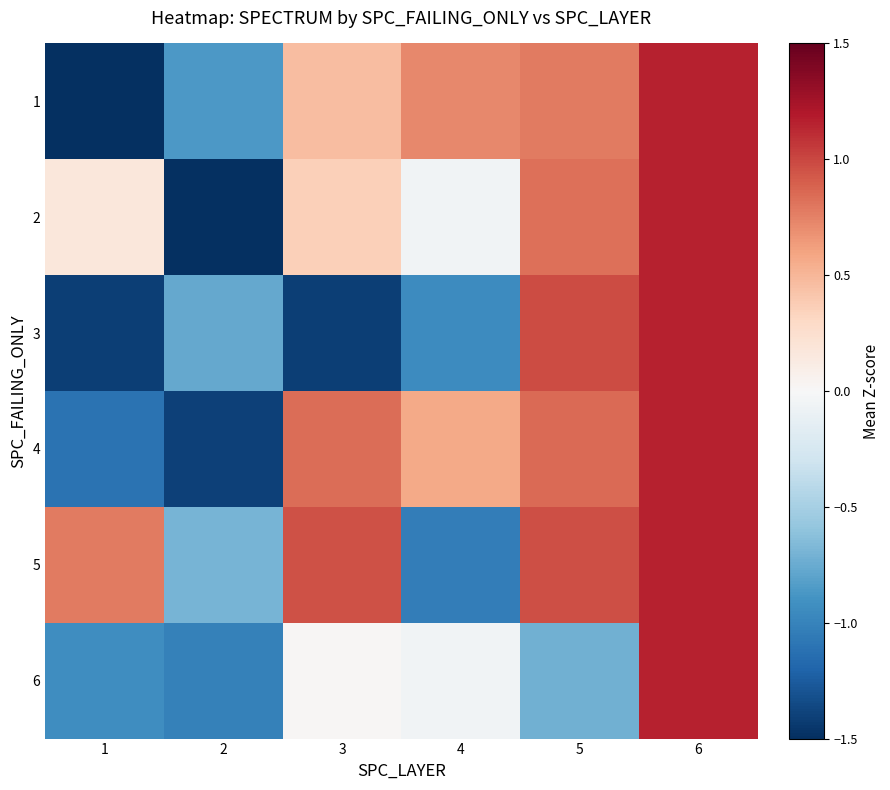

What is the total value across all series at 6?

6.9